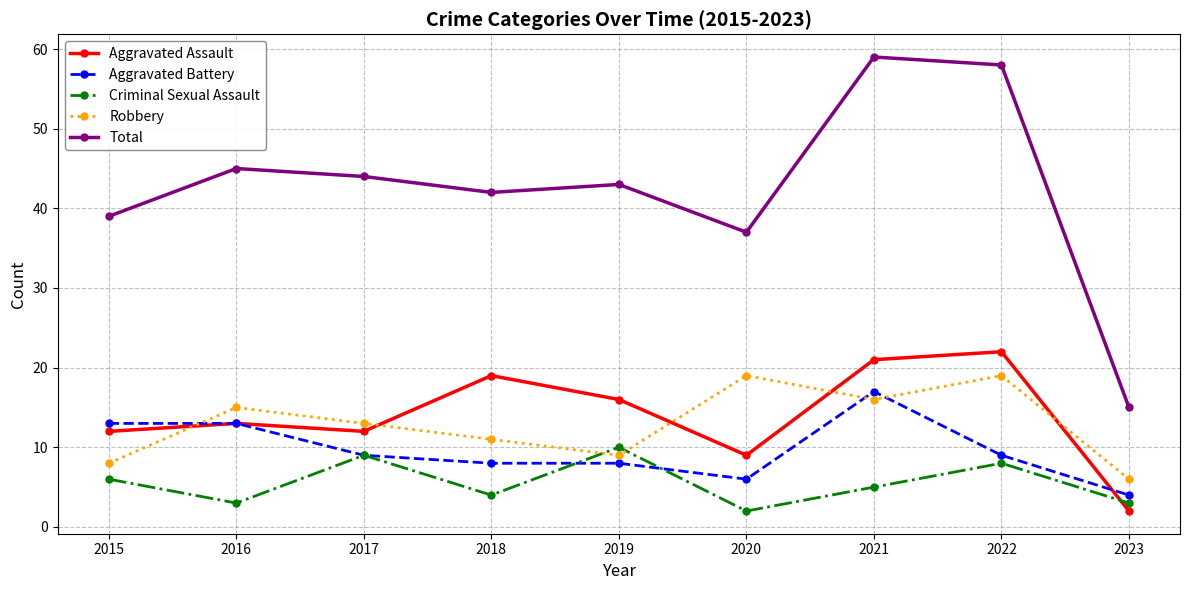

What is the difference between the highest and lowest values at 2023?

13